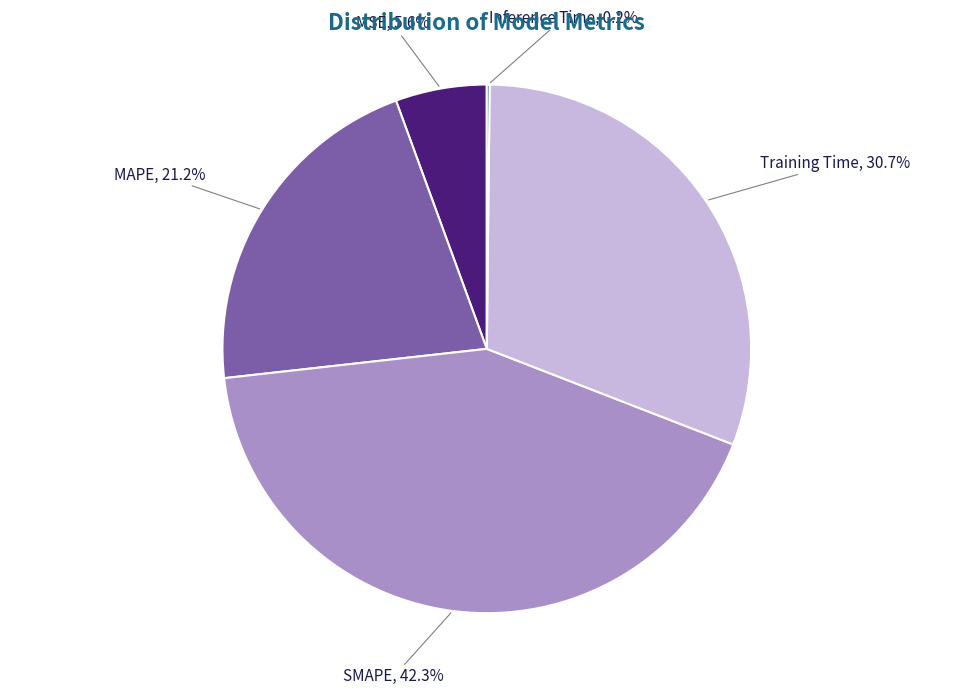

Is there a majority slice in this chart?

No